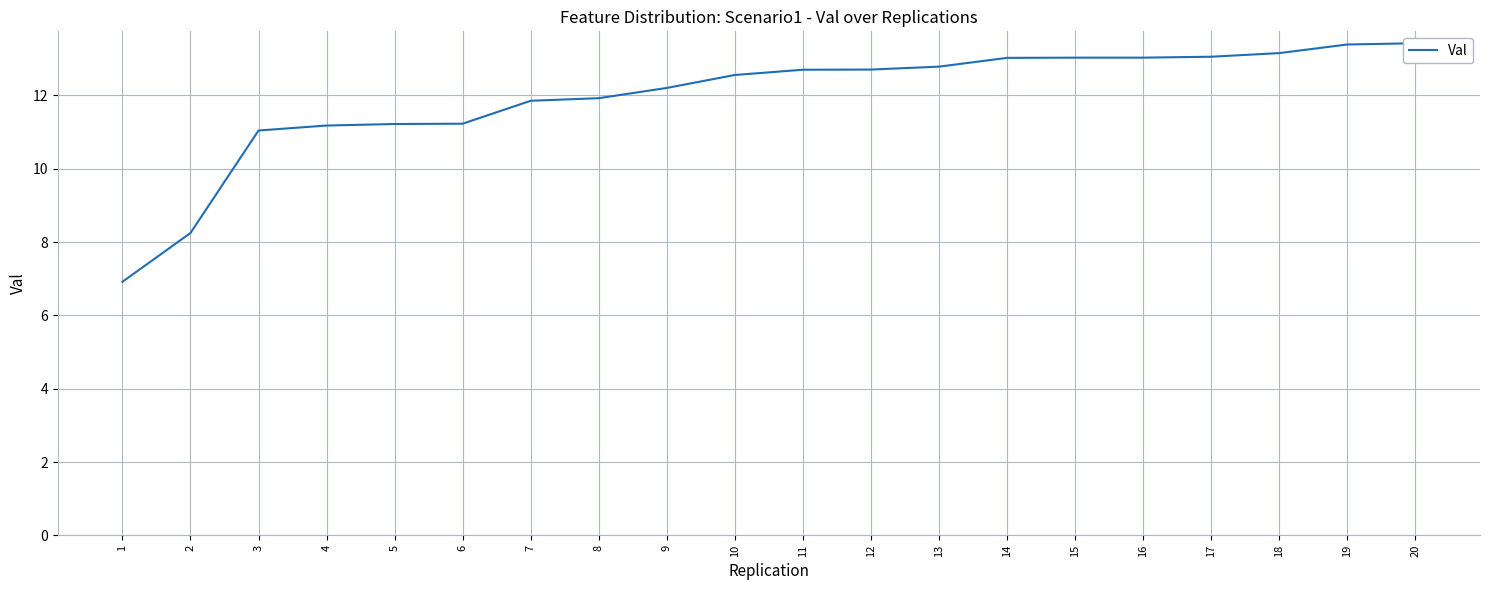

Is this an area chart (filled region under the line)?

No